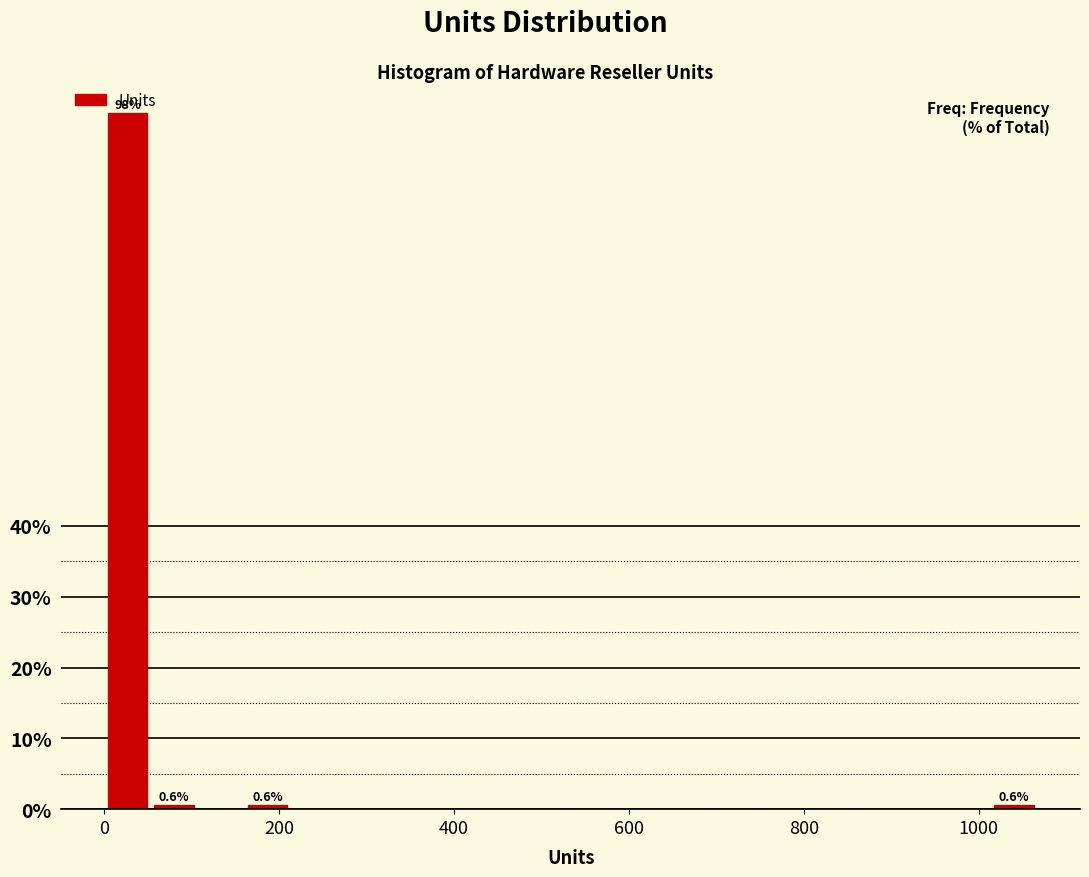

Read against the x-axis, roughly where is the centre of the tallest bar?

20